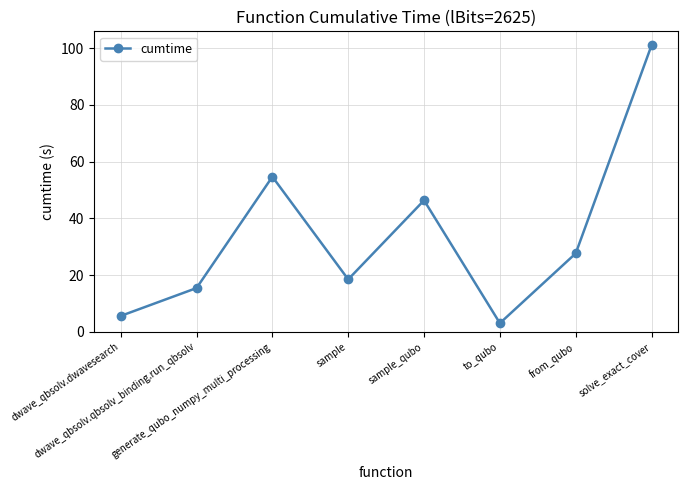

Reading right to left, list all the values displayed in this chart.

solve_exact_cover=101.0	from_qubo=27.6	to_qubo=3.0	sample_qubo=46.3	sample=18.5	generate_qubo_numpy_multi_processing=54.7	dwave_qbsolv.qbsolv_binding.run_qbsolv=15.4	dwave_qbsolv.dwavesearch=5.6